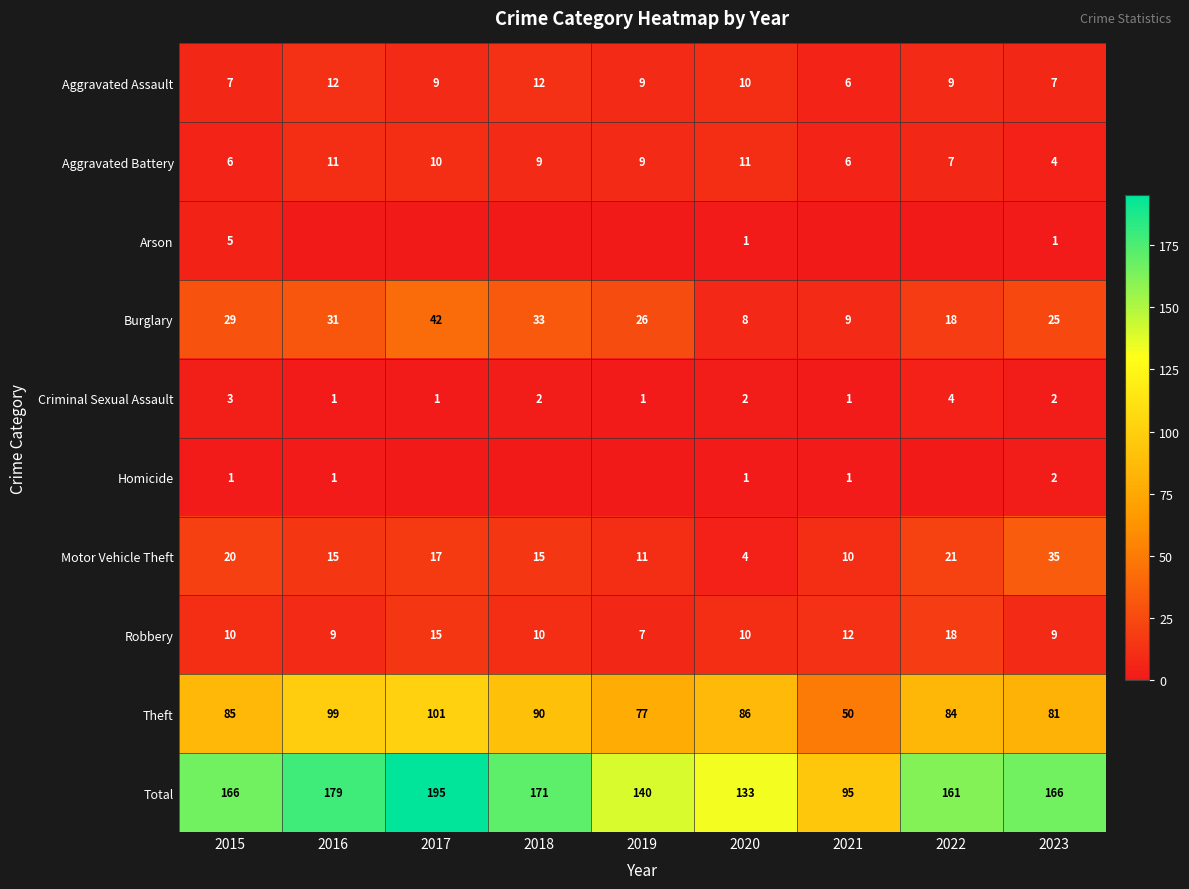

At which label does Robbery reach its minimum?

2019